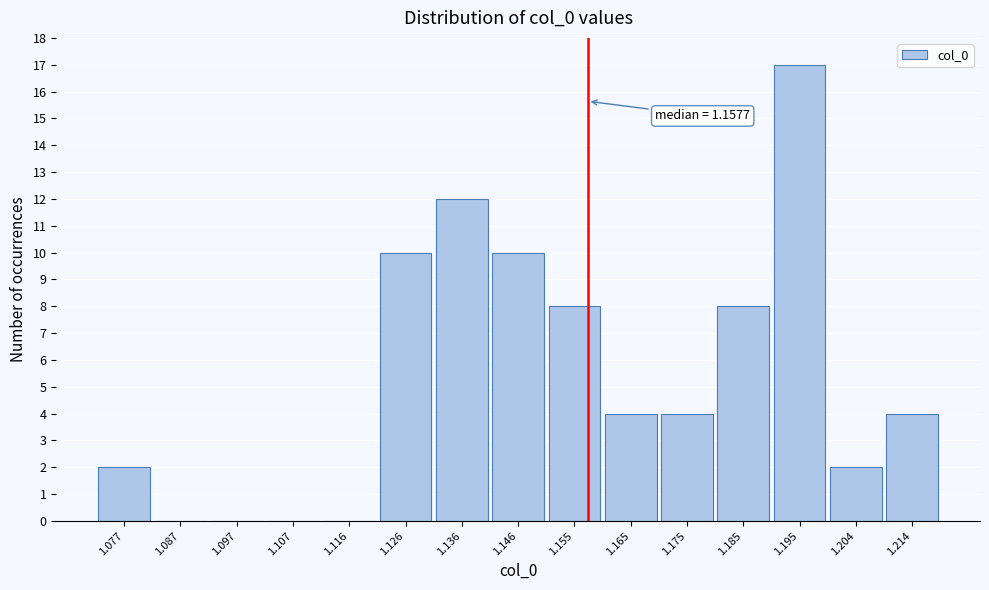

Over which range of the x-axis is the bar tallest?

1.190 to 1.199